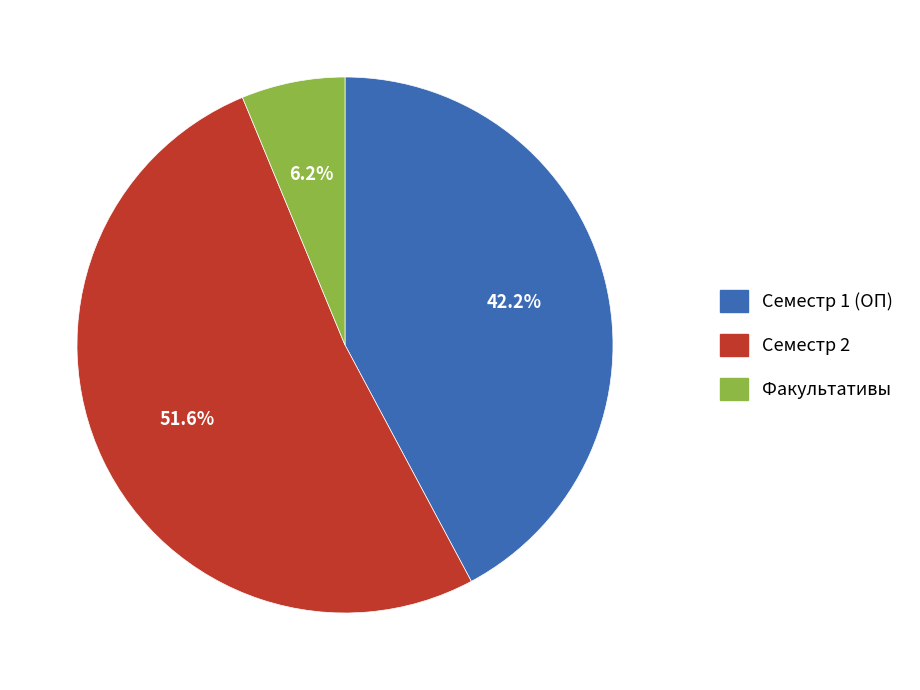

To the nearest percent, what is the difference between the largest and smallest slice percentages?

45%